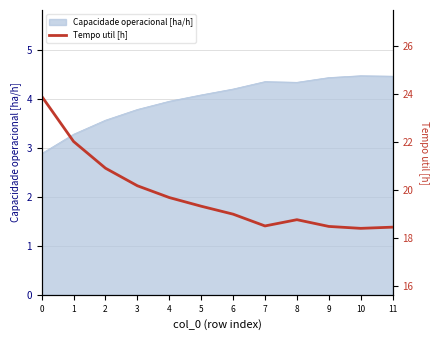

What is the ratio of the value at 6 to the value at 5?

1.0